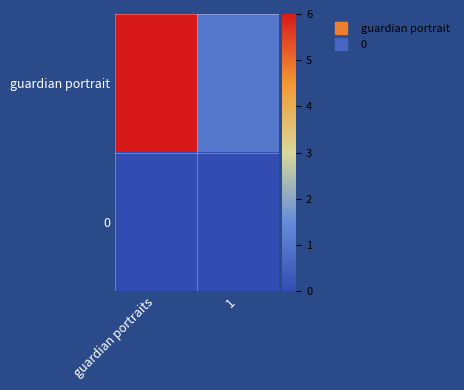

At guardian portraits, list the series in order from smallest to largest.

0, guardian portrait